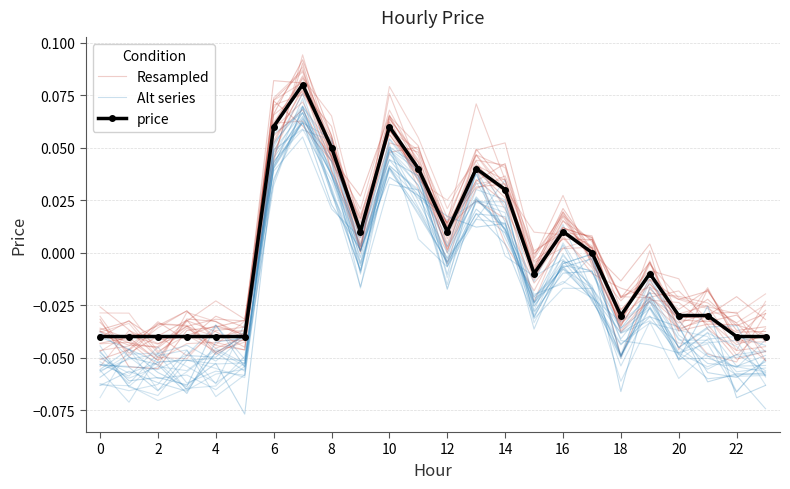

List the series in order of their peak value, lowest first.

Alt series, price, Resampled